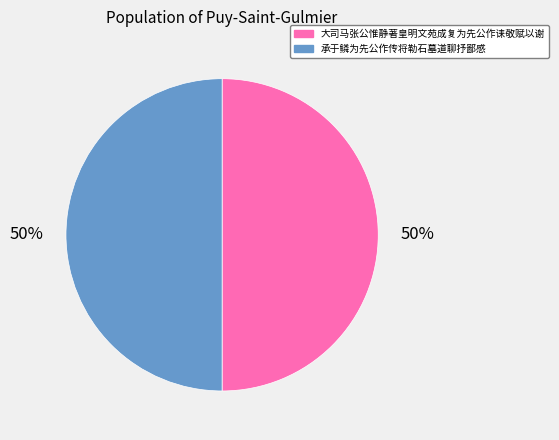

To the nearest percent, what portion does 大司马张公惟静著皇明文苑成复为先公作诔敬赋以谢 represent?

50%